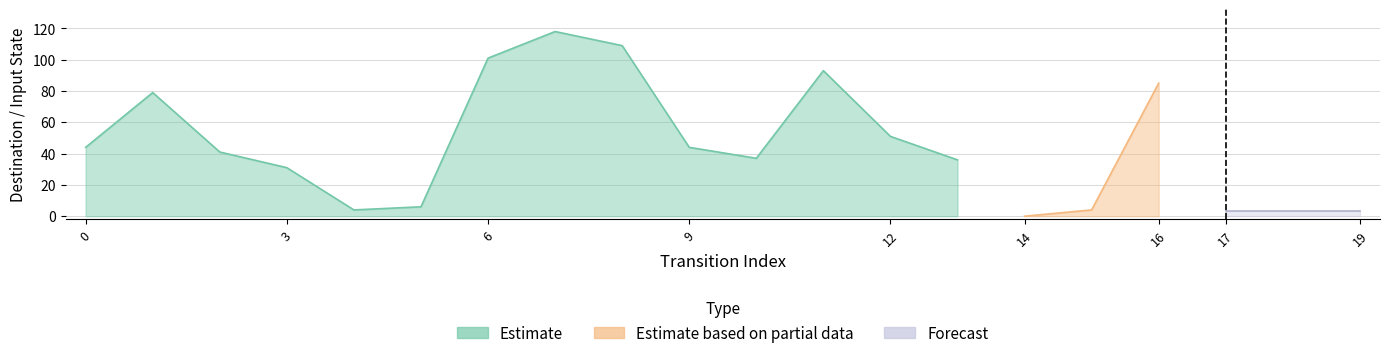

What are all the series names shown in the legend?

Estimate, Estimate based on partial data, Forecast